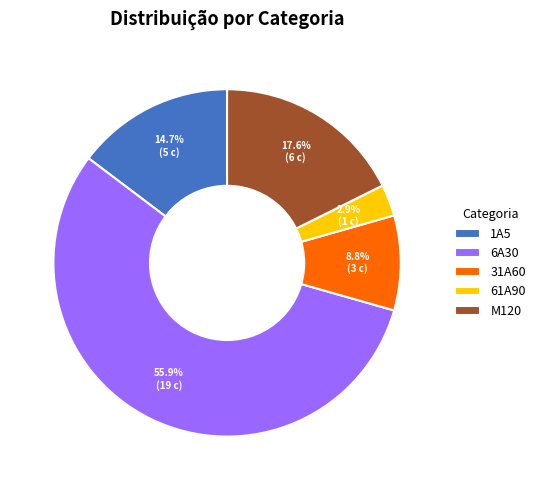

To the nearest percent, what is the combined percentage of 61A90 and 6A30?

59%